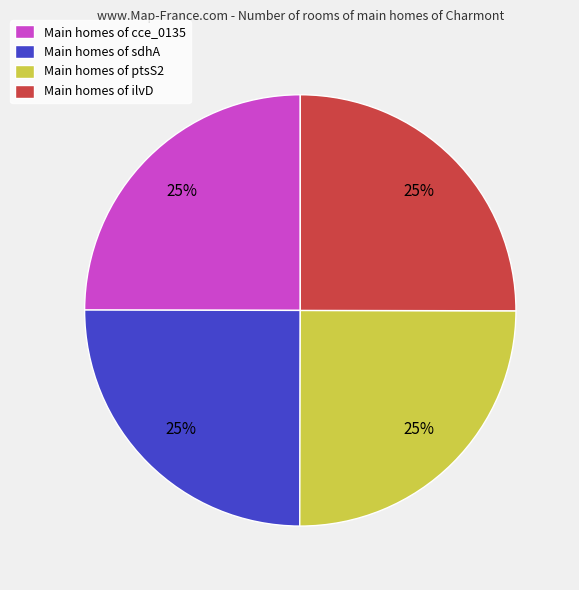

To the nearest percent, what percentage of the pie is Main homes of sdhA?

25%